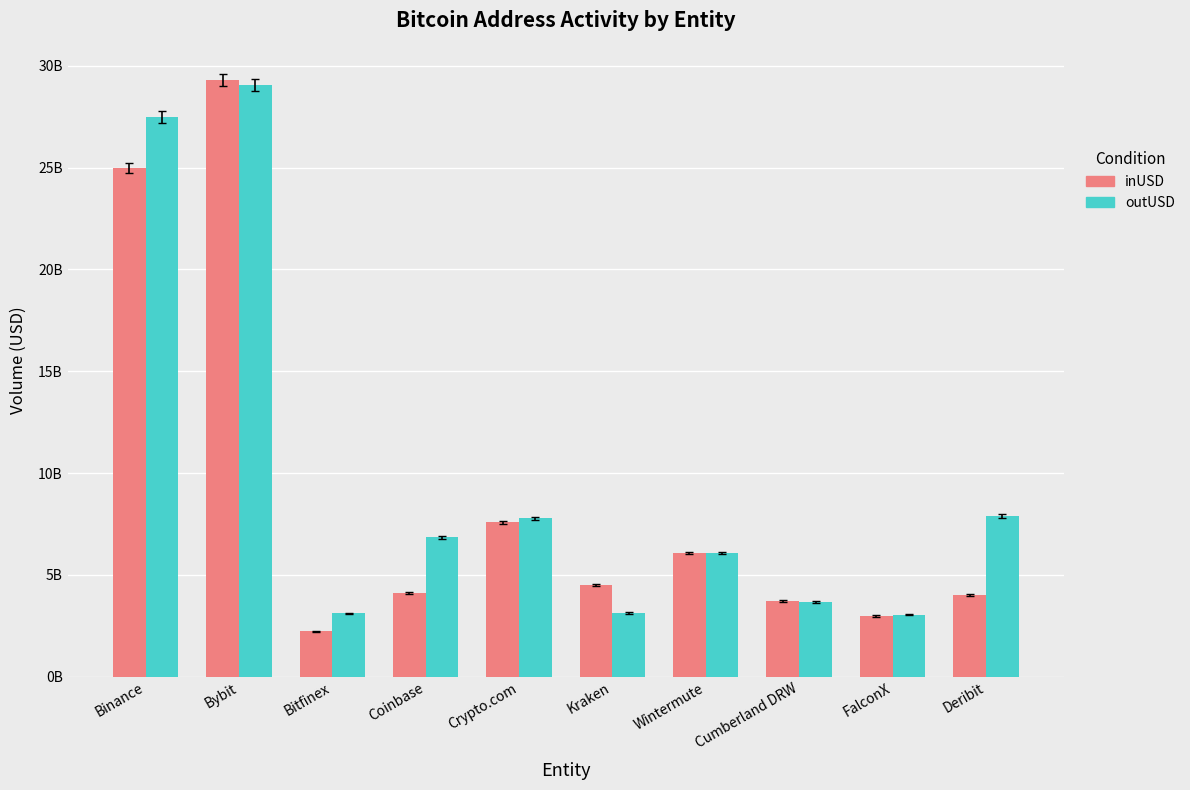

Between Wintermute and Deribit, which series saw the biggest shift?

inUSD